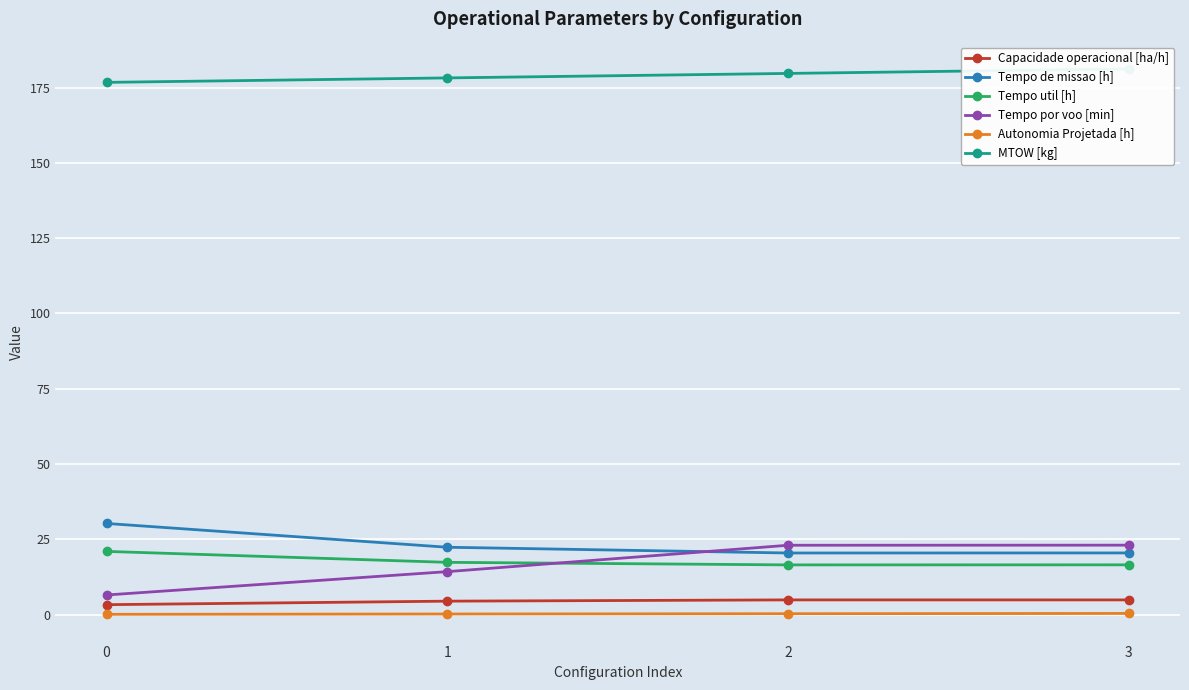

Reading left to right, extract all data points from this chart.

Capacidade operacional [ha/h]: 3.3	4.5	4.9	4.9
Tempo de missao [h]: 30.3	22.4	20.5	20.5
Tempo util [h]: 21.0	17.4	16.5	16.5
Tempo por voo [min]: 6.5	14.3	23.0	23.1
Autonomia Projetada [h]: 0.1	0.2	0.3	0.4
MTOW [kg]: 176.7	178.2	179.7	181.2